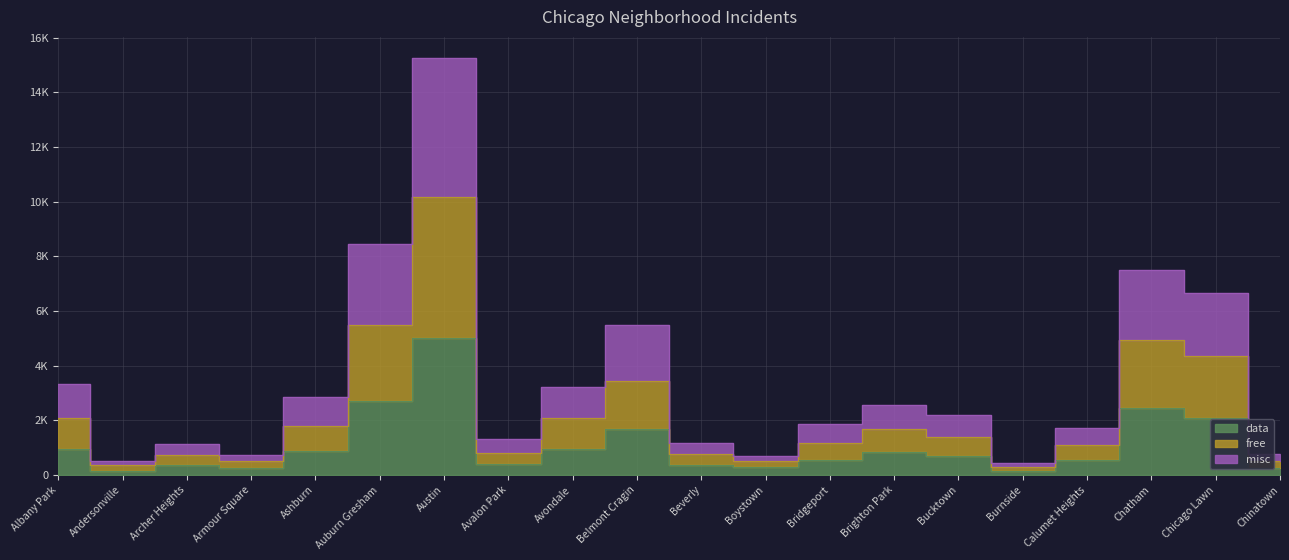

Reading left to right, list all the values displayed in this chart.

data: 968	166	368	249	872	2700	5008	405	957	1687	385	287	568	828	694	142	561	2441	2079	253
free: 2085	350	742	497	1796	5487	10171	806	2099	3424	771	511	1184	1698	1398	302	1115	4954	4359	526
misc: 3337	521	1133	747	2849	8460	15267	1314	3206	5490	1174	699	1881	2577	2193	447	1735	7520	6647	779